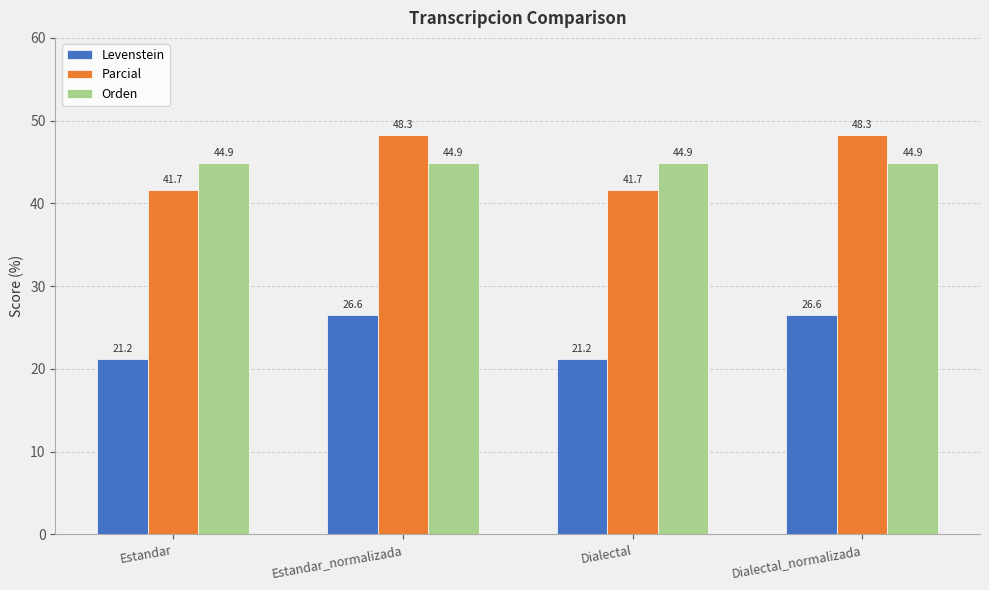

Where does the Levenstein series first go above 26?

Estandar_normalizada